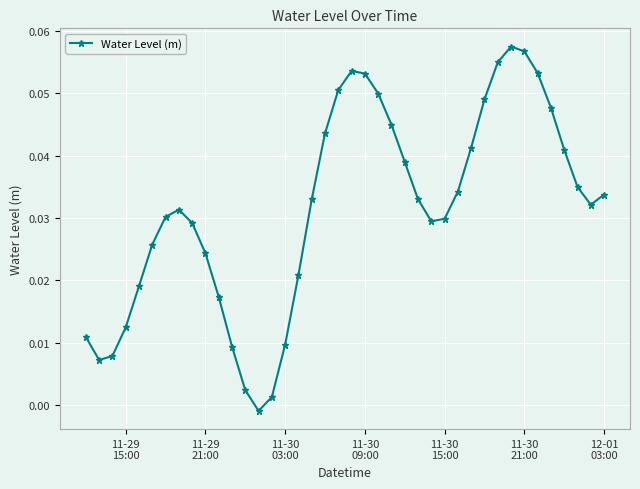

How many points are lower than both their immediate neighbors (excluding endpoints)?

4